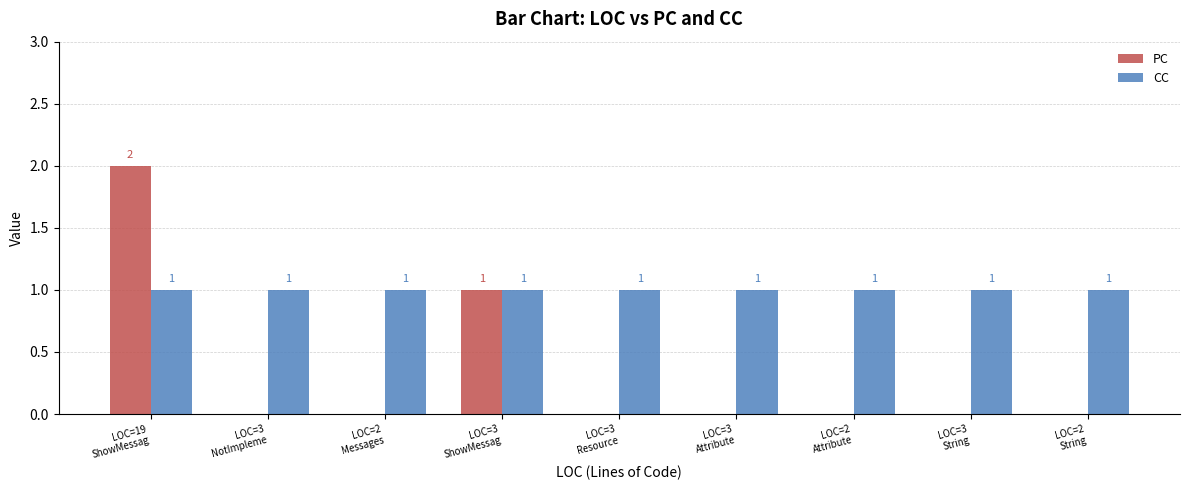

Between LOC=19
ShowMessag and LOC=3
Attribute, which series saw the biggest shift?

PC